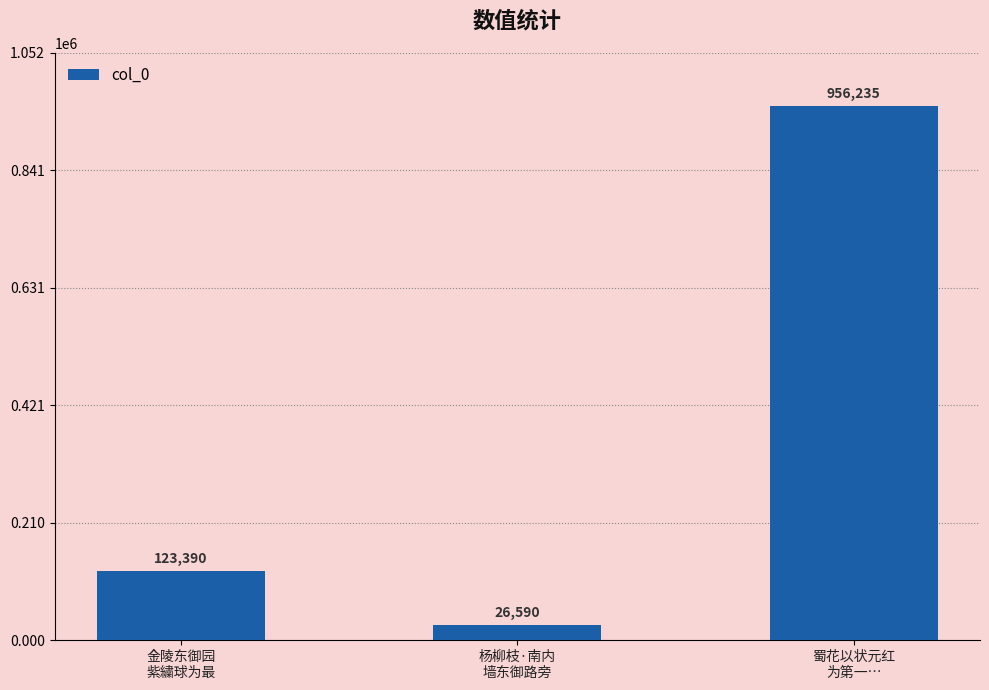

How many values are between 26590 and 956235?

3